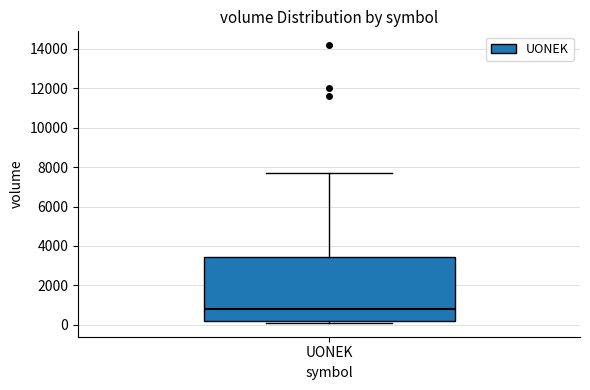

Read this box plot against the y-axis: the position of the median line, the range covered by the box, and the ends of both whiskers. The values are not printed on the chart, so give them approximately, as read against the axis.

median 800, box 200 to 3400, whiskers 200 (just below the box's lower edge) to 7600